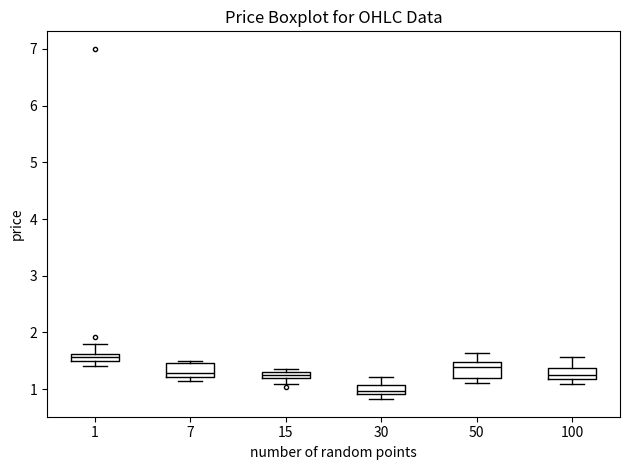

Which box has the lowest median line?

30